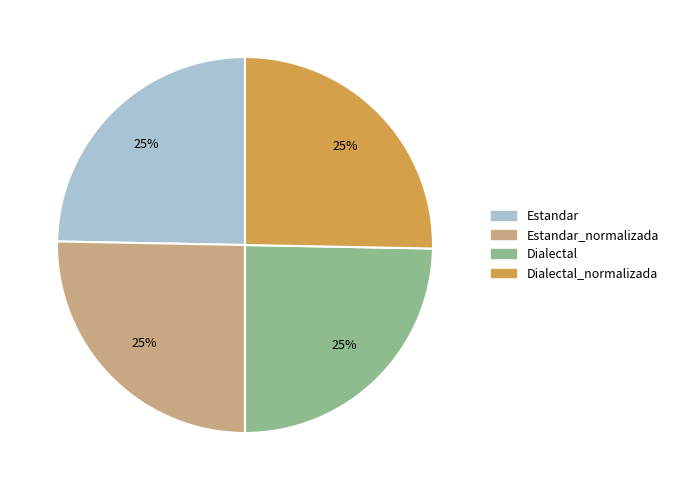

Is it true that Estandar_normalizada is 25% of the pie?

True